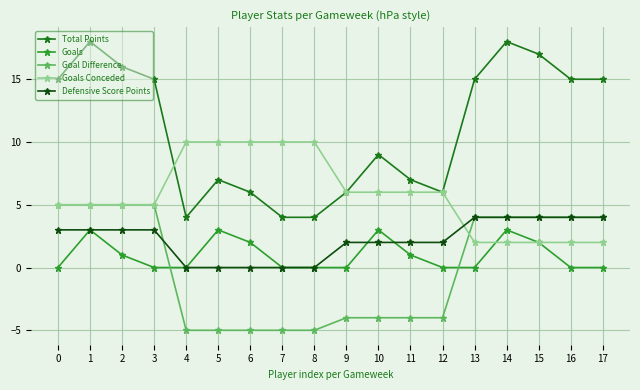

What is the highest value of the Goals Conceded series?

10